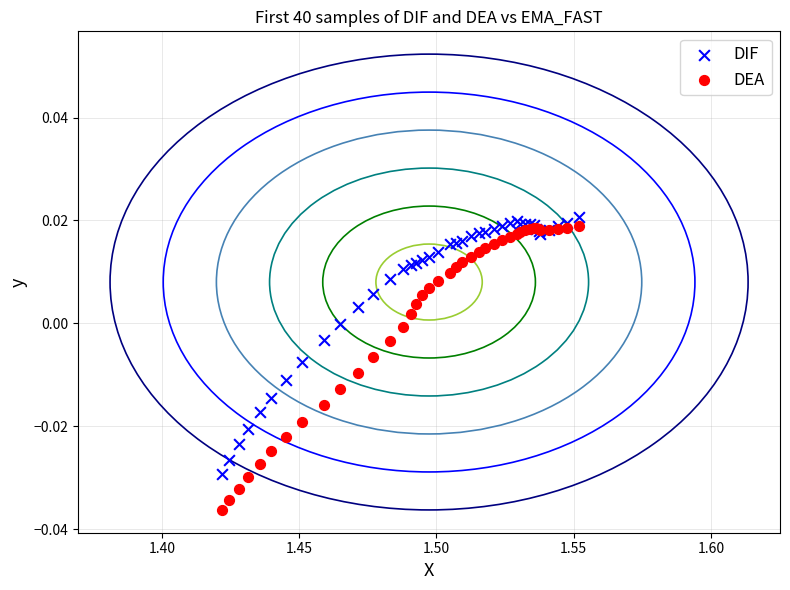

Which series has the largest Y range (max minus min)?

DEA